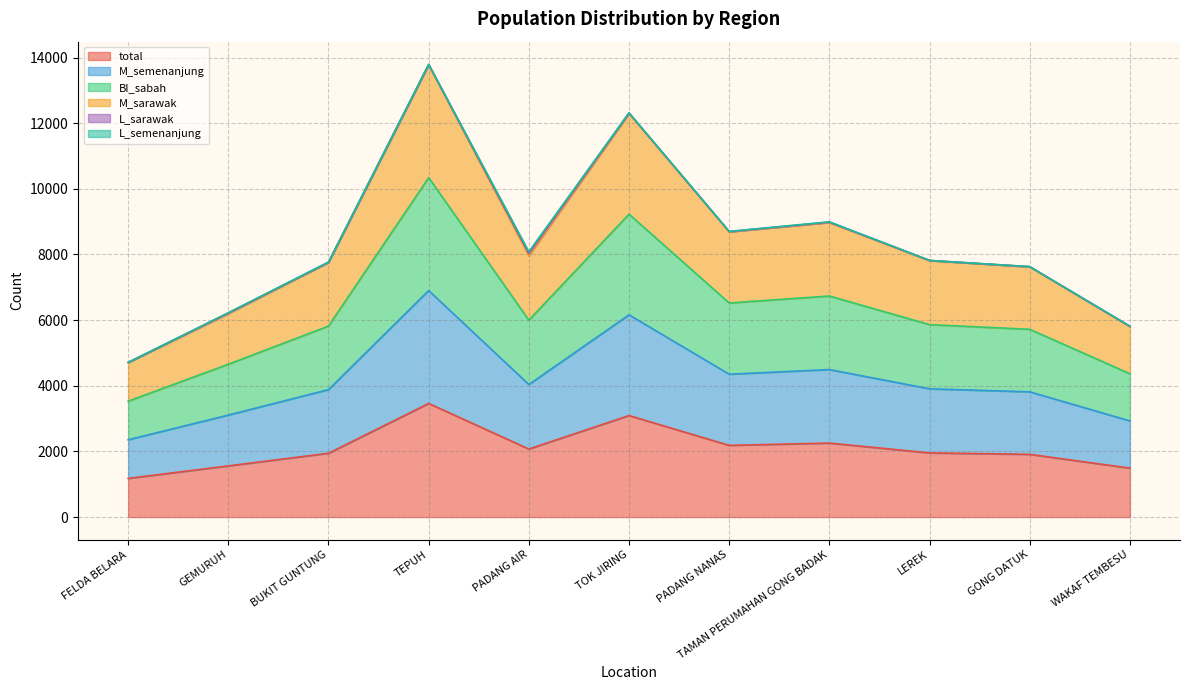

What is the highest value of the total series?

3462